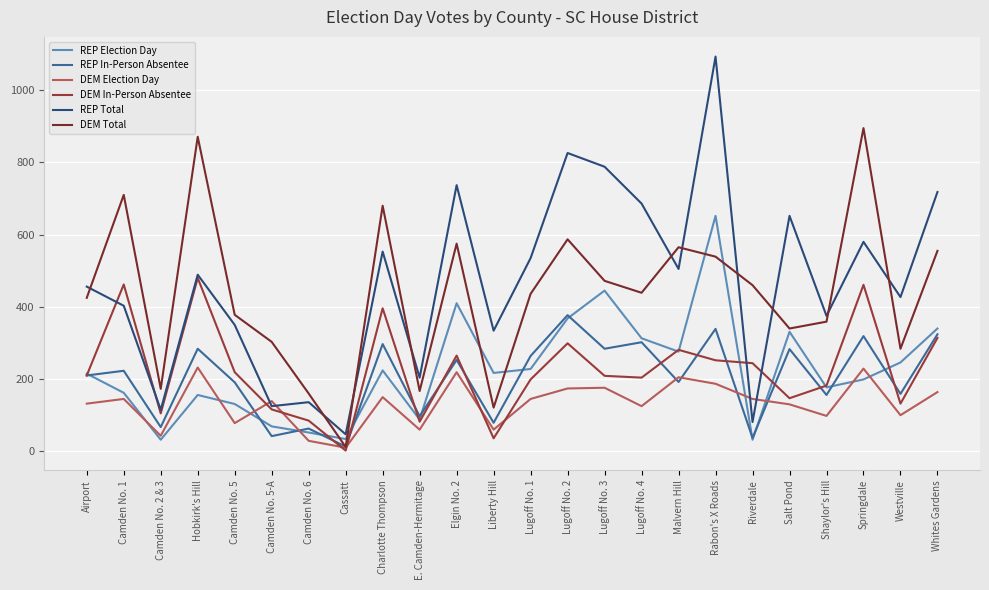

What is the label of the 20th point from the left?

Salt Pond